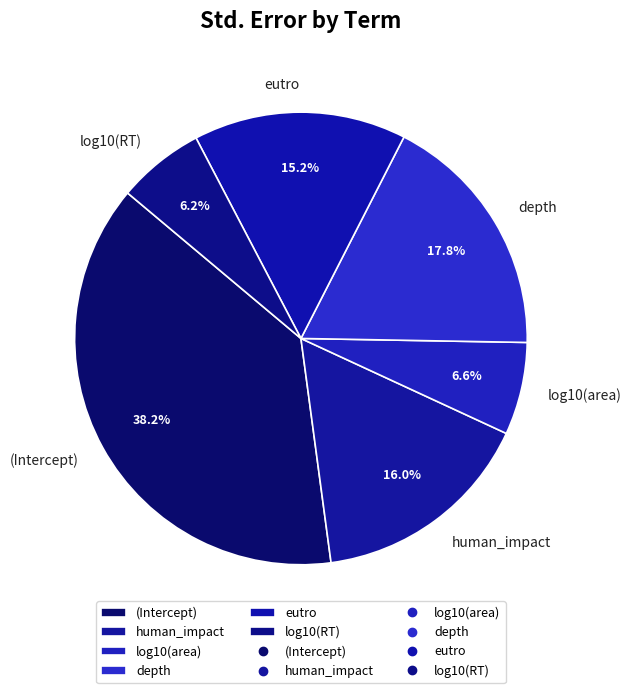

Is eutro the majority of the pie?

No